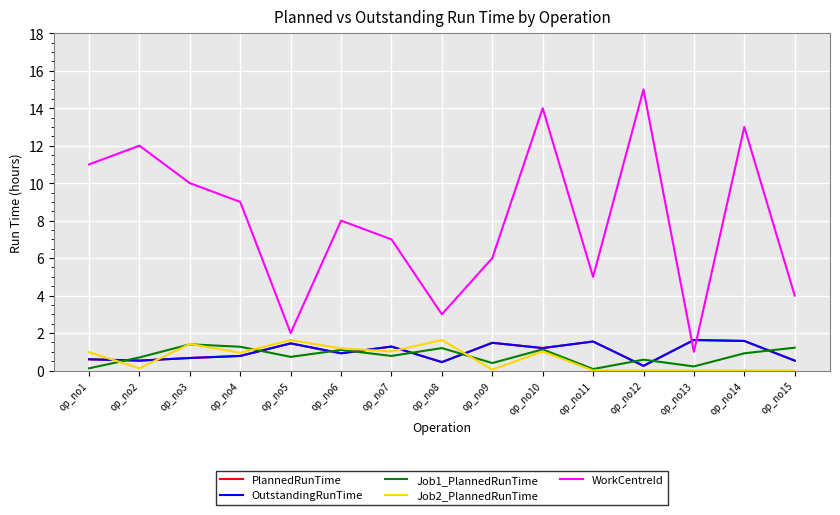

The value of Job1_PlannedRunTime at op_no2 is 0.5. True or false?

False